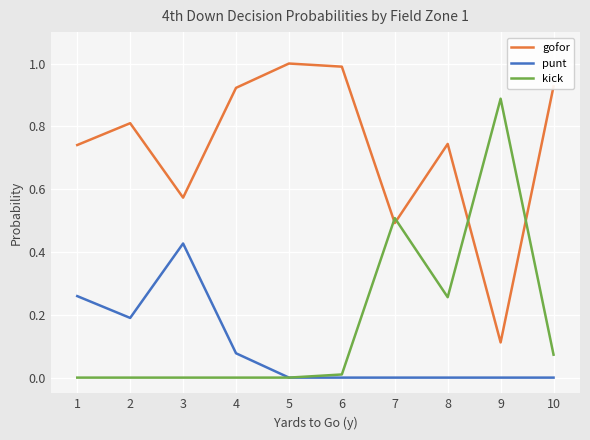

Rank the series by their maximum value, from lowest to highest.

punt, kick, gofor